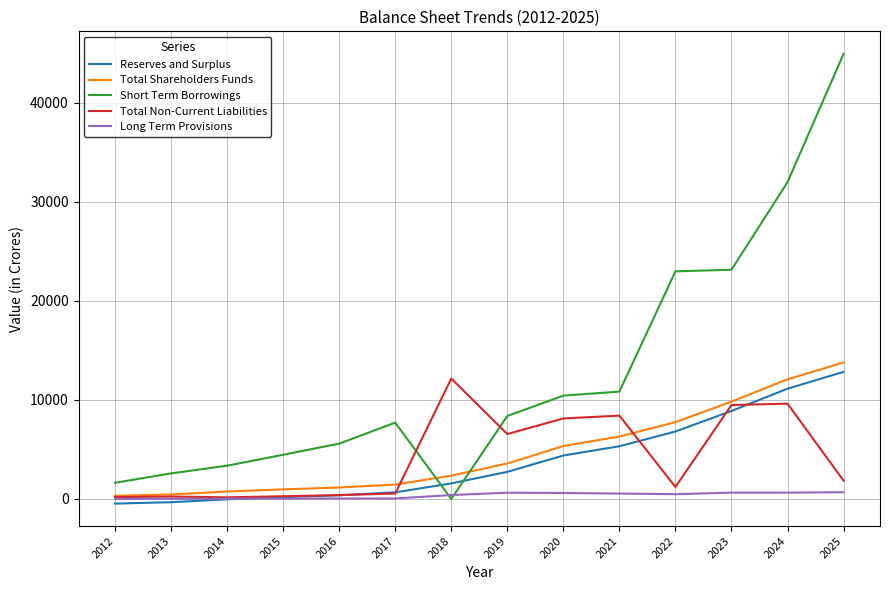

Is it true that Long Term Provisions equals 9.4 at 2012?

True